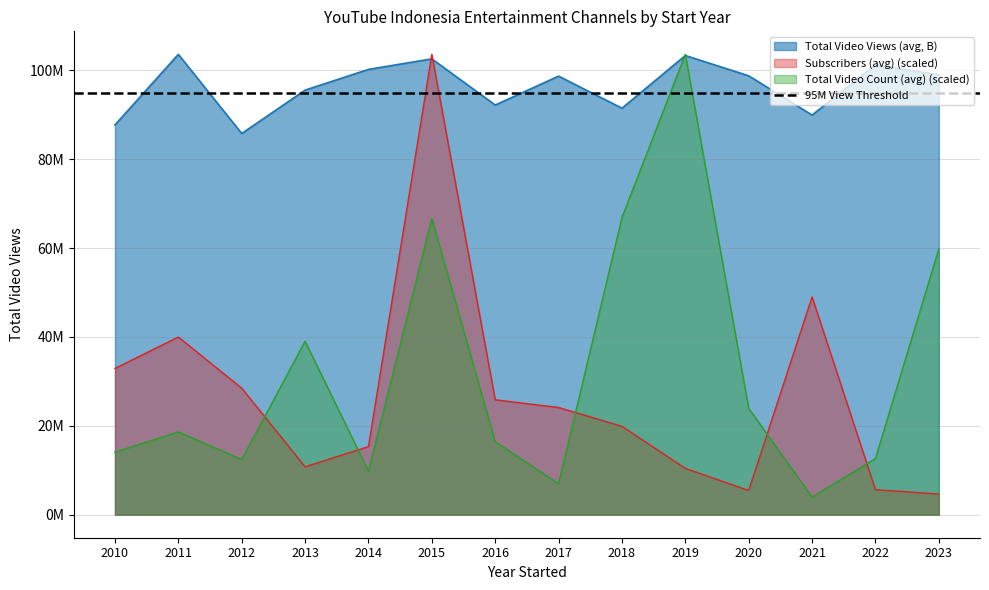

In Subscribers (avg), how many points are lower than both neighbors (excluding endpoints)?

2